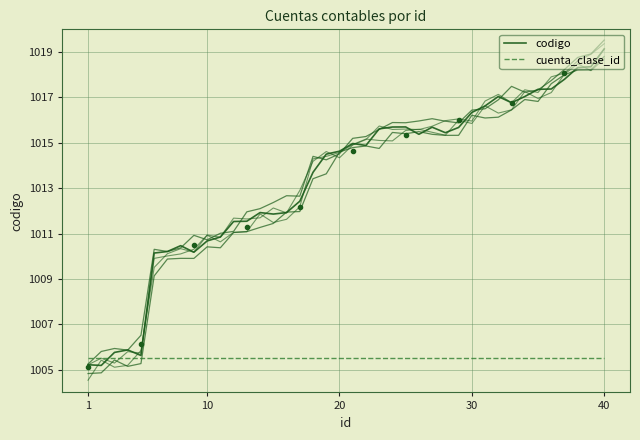

What are all the series names shown in the legend?

codigo, cuenta_clase_id